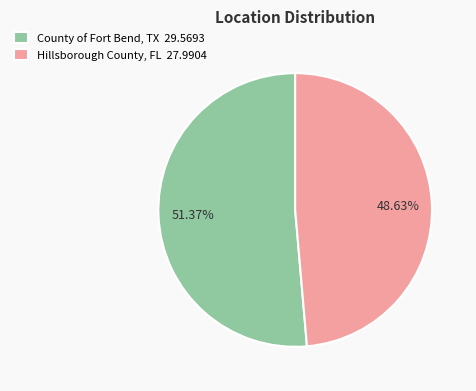

Approximately how many times larger is the value at County of Fort Bend, TX compared to Hillsborough County, FL?

1.1